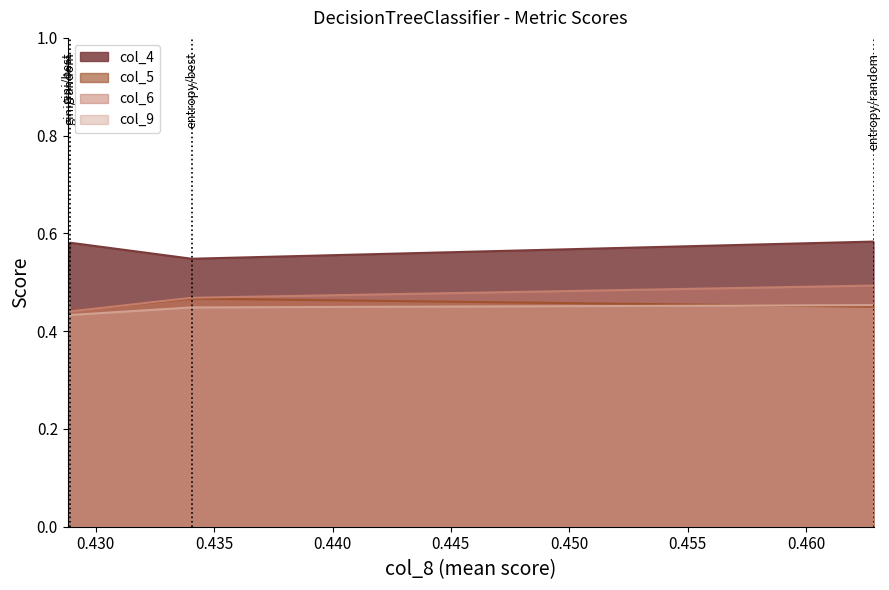

Which series has the largest total across all categories?

col_4